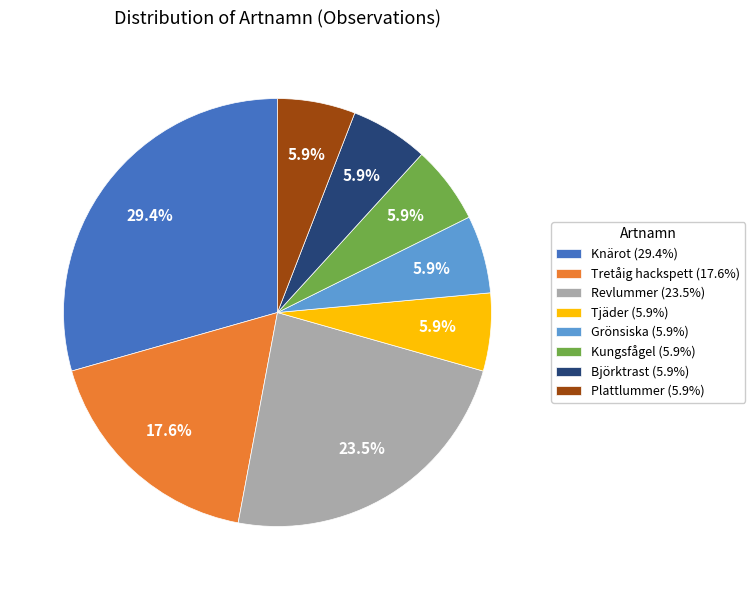

Is it true that Tretåig hackspett is 32% of the pie?

False